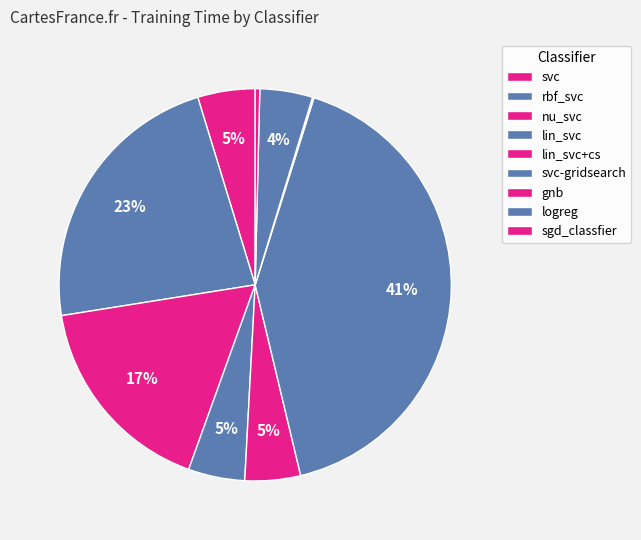

How many segments does this pie chart have?

9